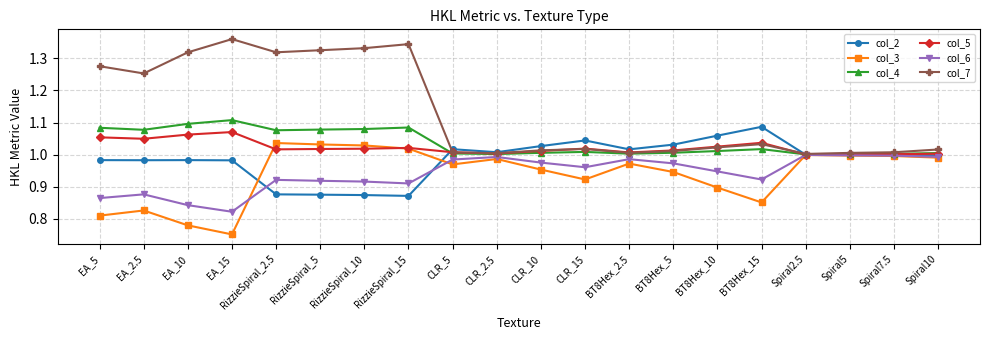

Where is the first local maximum for col_7?

EA_15